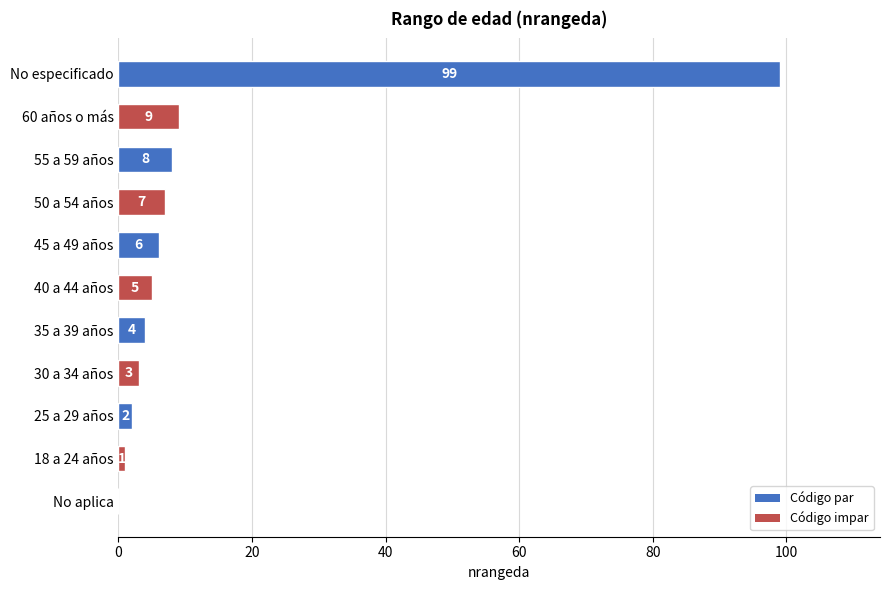

Is it true that the value at 55 a 59 años is 8?

True